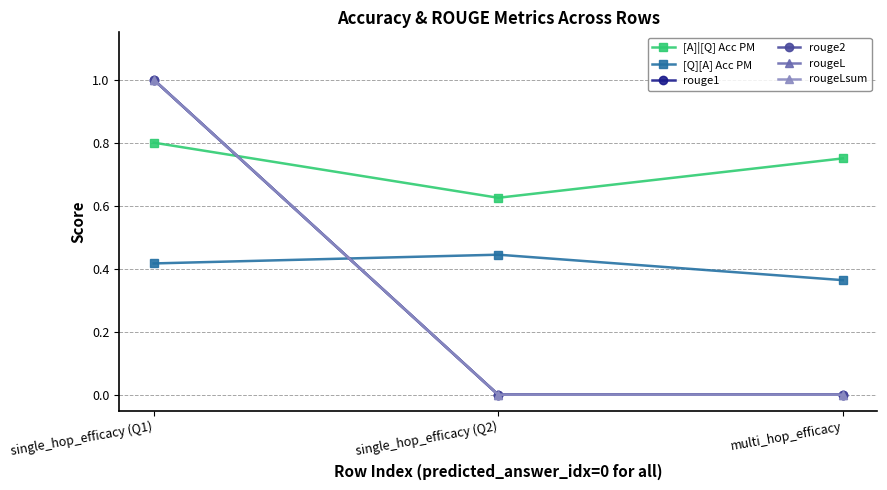

What is the sum of the [A]|[Q] Acc PM values at single_hop_efficacy (Q1) and single_hop_efficacy (Q2)?

1.4